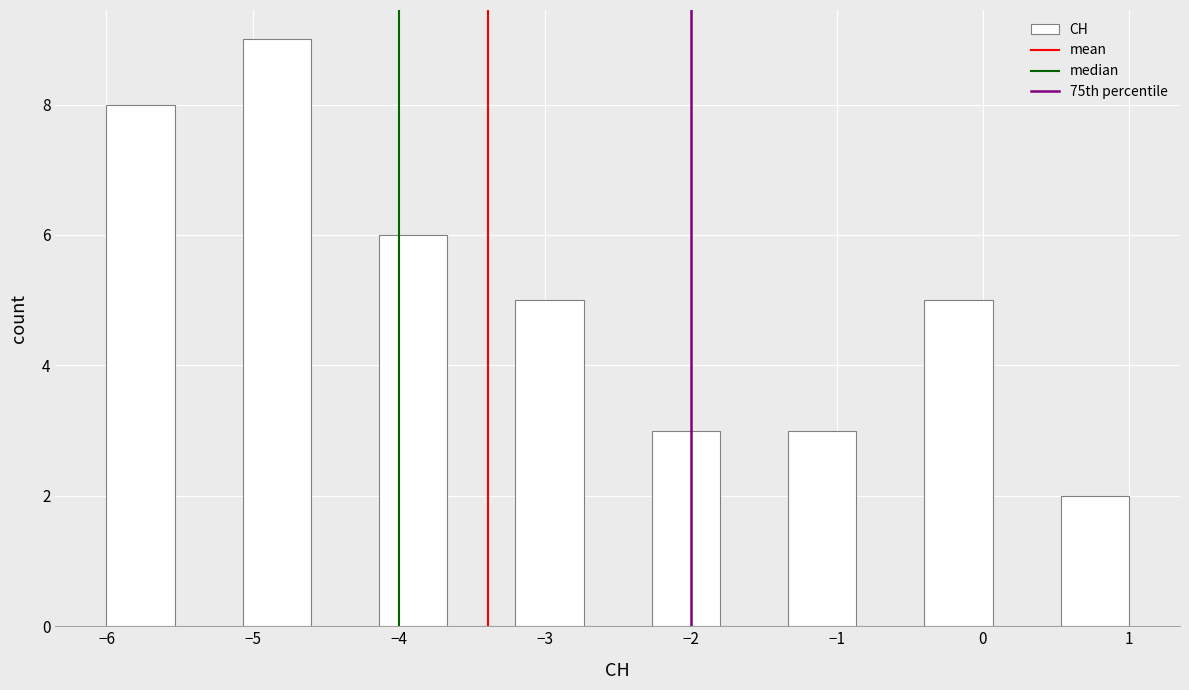

What is the height of the bar covering -3.2 to -2.7 on the x-axis? Neither the bar edges nor the heights are printed on the chart, so give them approximately, as read against the axes.

5